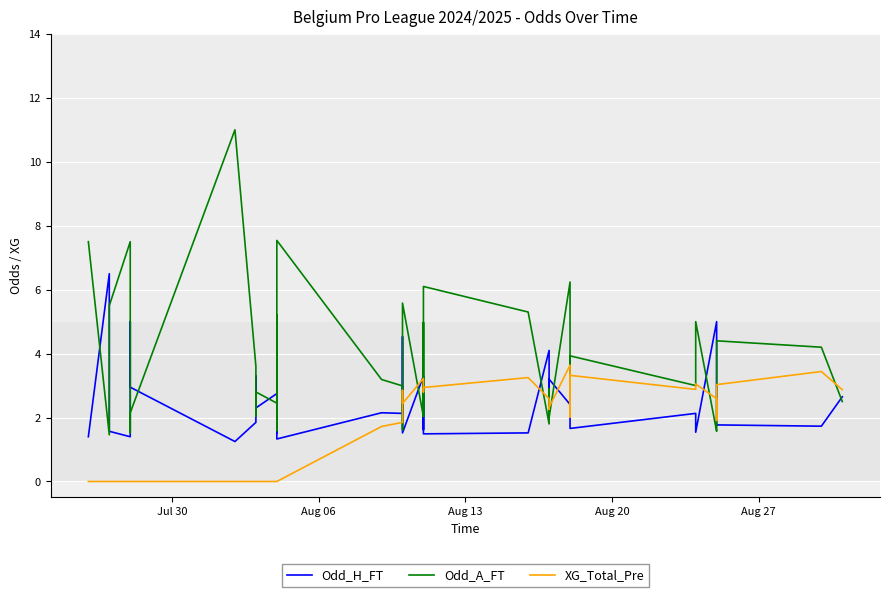

After their last crossing, which series has the higher values: Odd_A_FT or Odd_H_FT?

Odd_H_FT